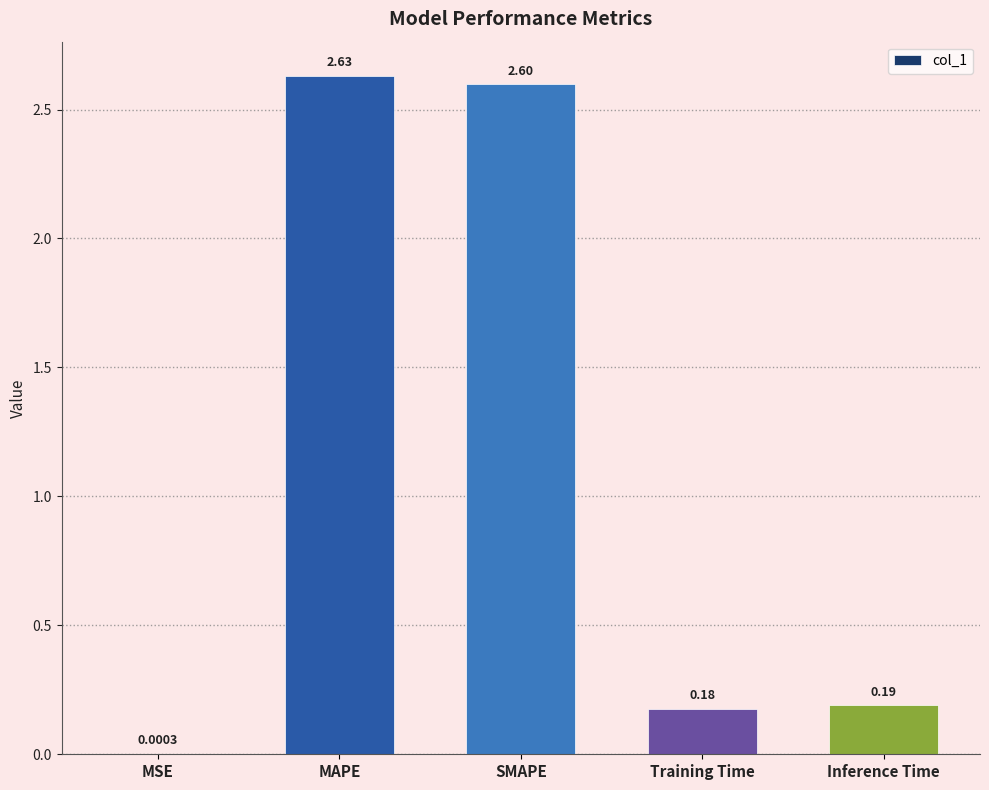

What is the change in value from MSE to MAPE?

+2.6